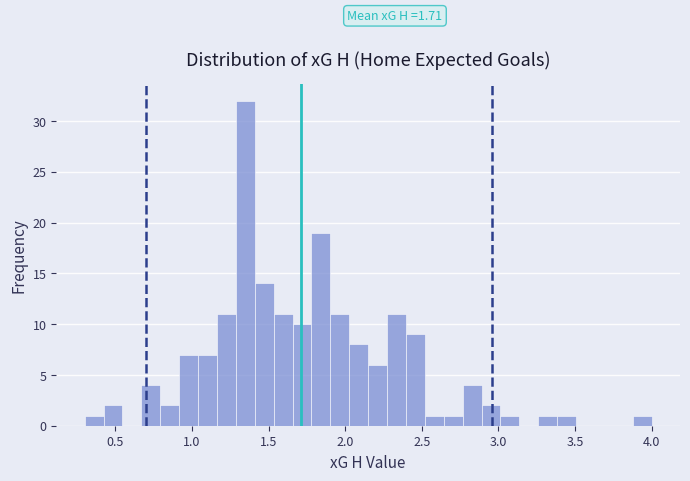

Around what value on the x-axis is the tallest bar? Give the approximate position of its centre, as read against the axis.

1.35